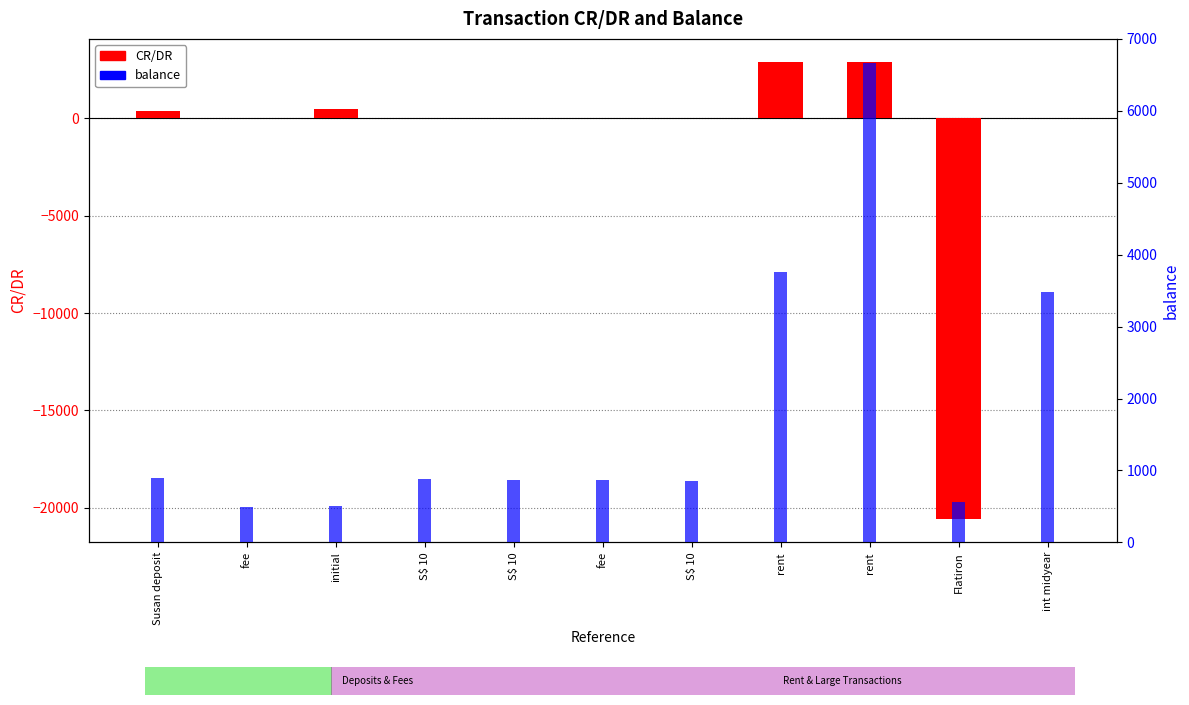

Which series has the largest total across all categories?

balance